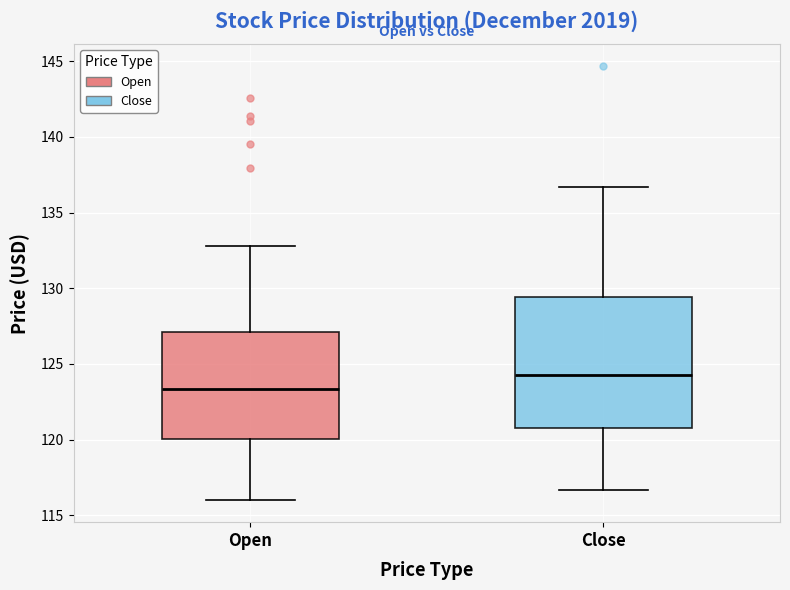

Where does the lower whisker of the box for Close end on the y-axis? The values are not printed on the chart, so give them approximately, as read against the axis.

116.5